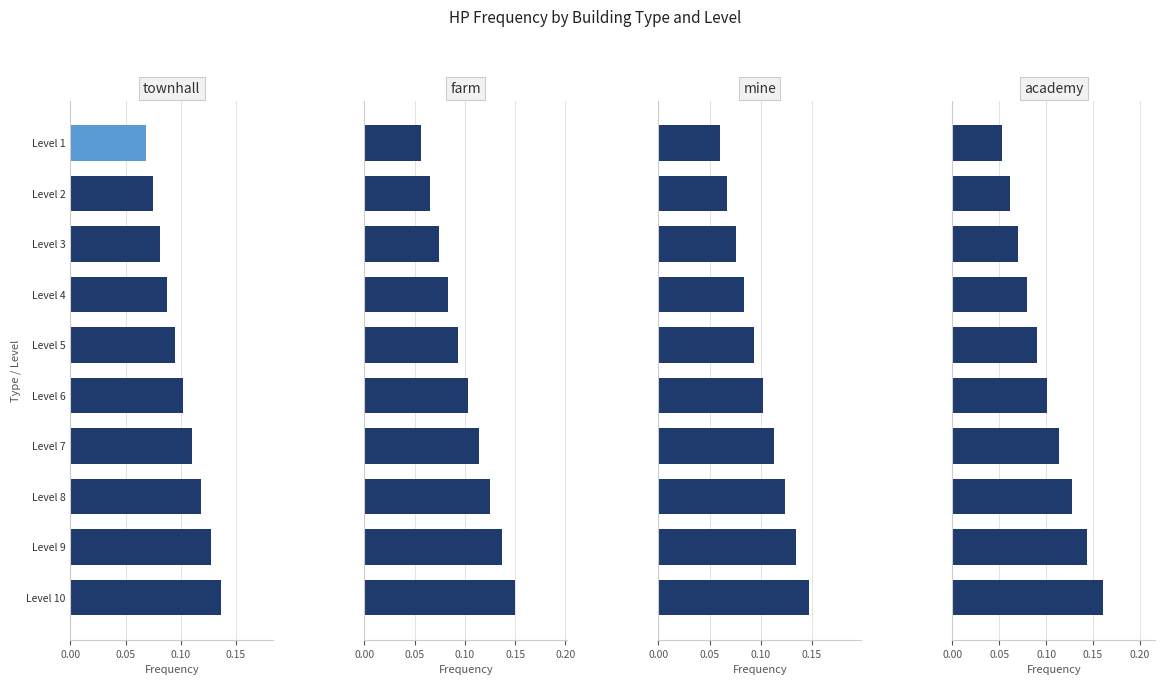

The value of mine at Level 7 is 0.1. True or false?

True